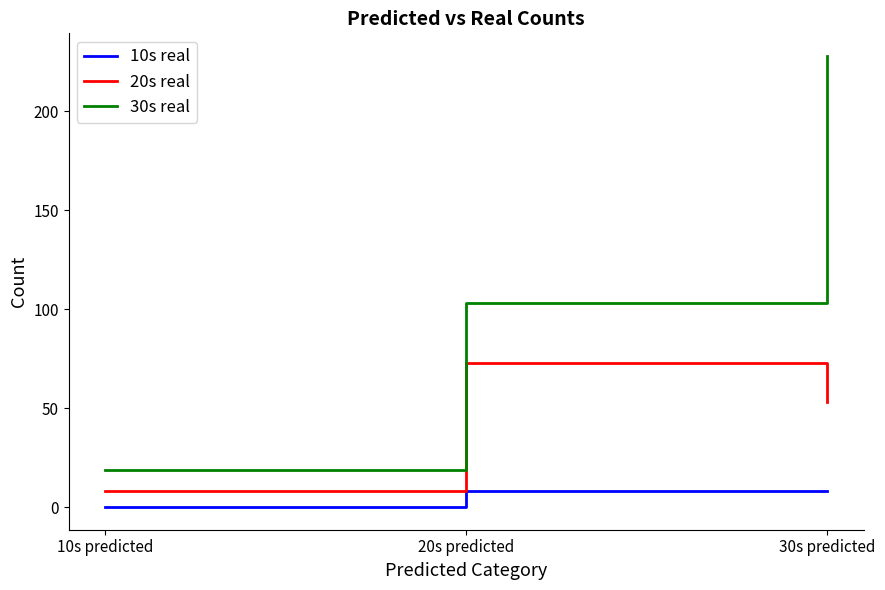

Which series changed the most between 20s predicted and 30s predicted?

30s real